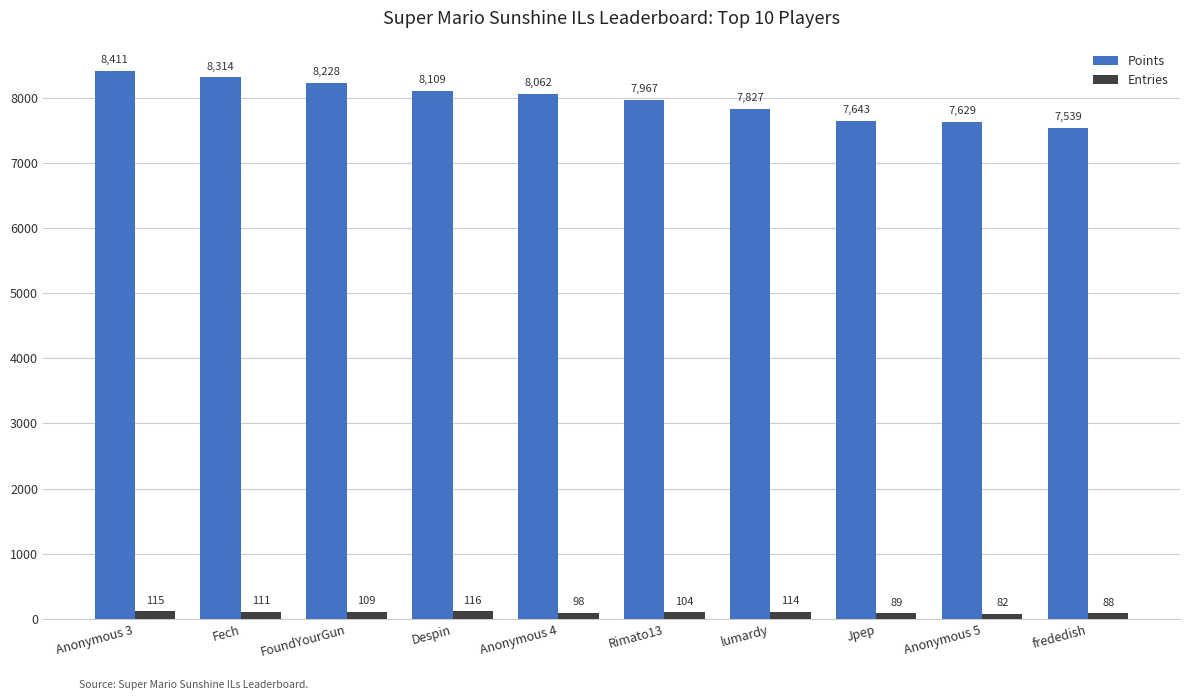

The value of Points at Rimato13 is 7967. True or false?

True